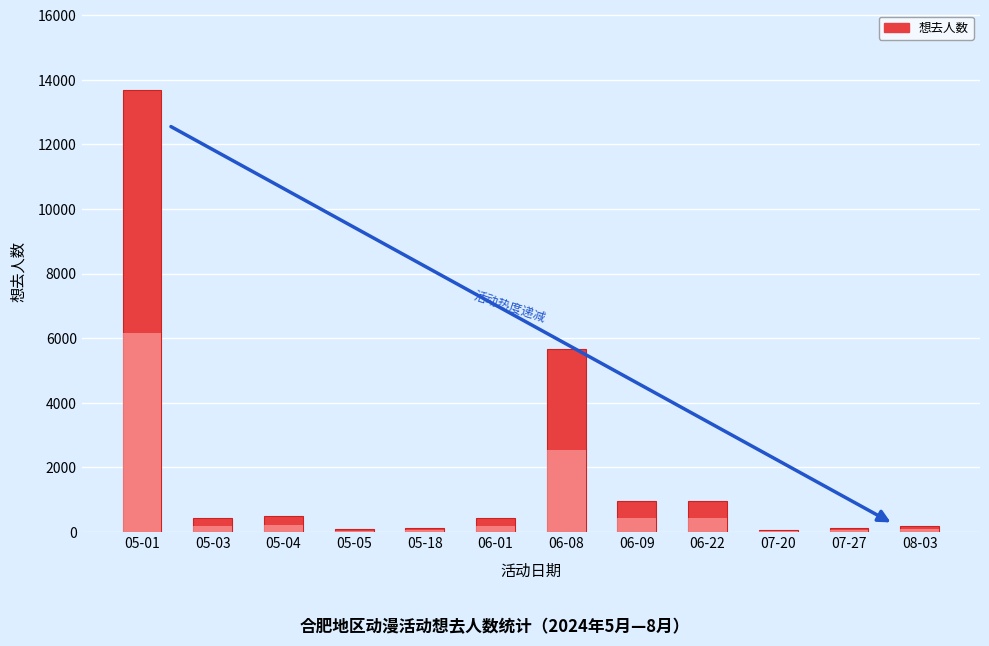

What is the change in value from 05-04 to 06-08?

+5185